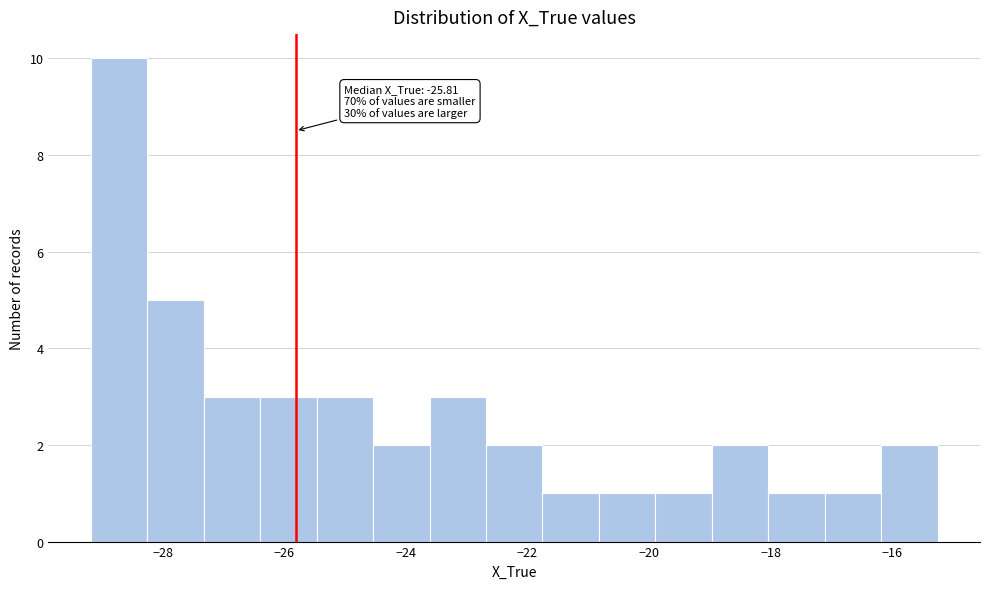

Which range on the x-axis has the tallest bar?

-29.2 to -28.2